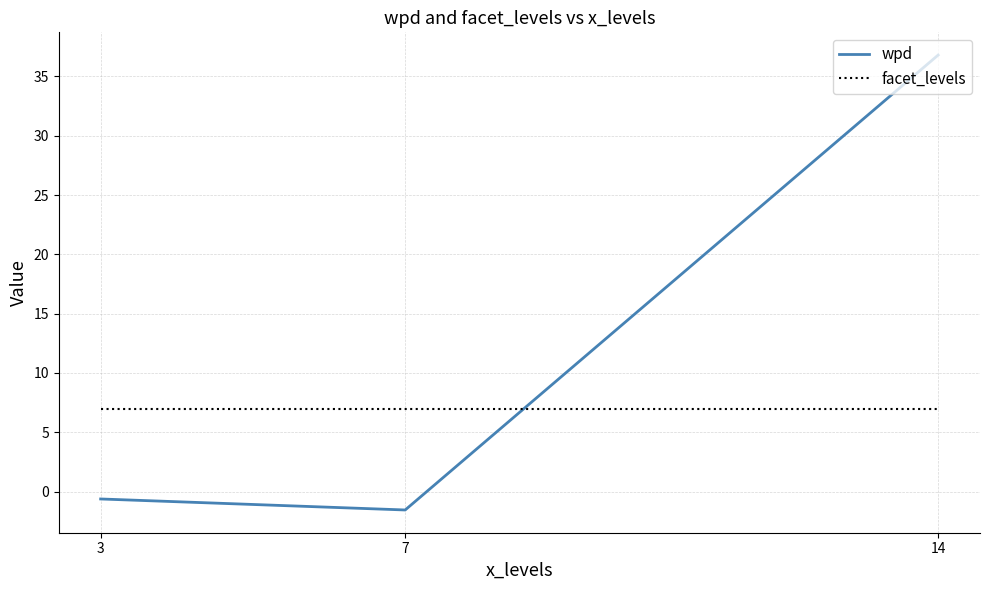

What is the difference between the second highest and minimum values in the wpd series?

0.9